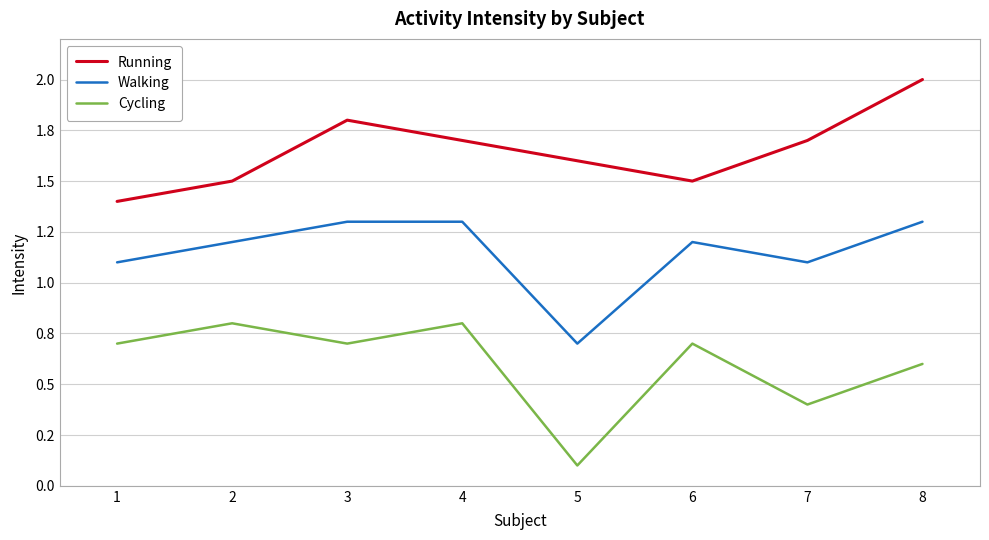

Count the Cycling values in the range 0 to 1.

8